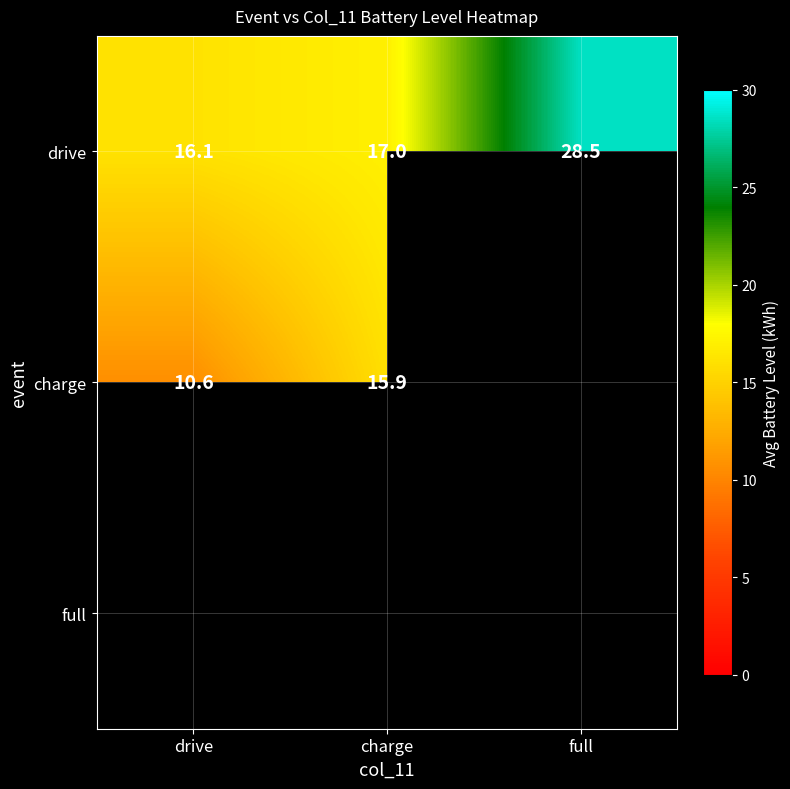

What is the maximum value shown in the chart?

28.5